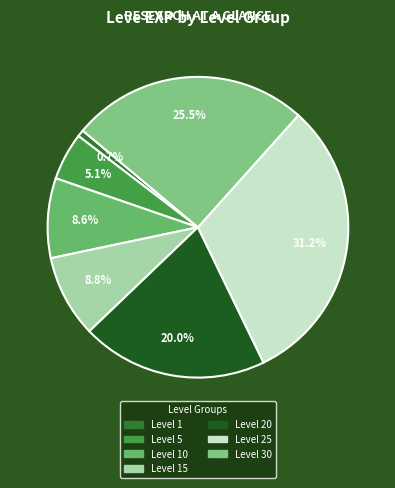

How many segments does this pie chart have?

7